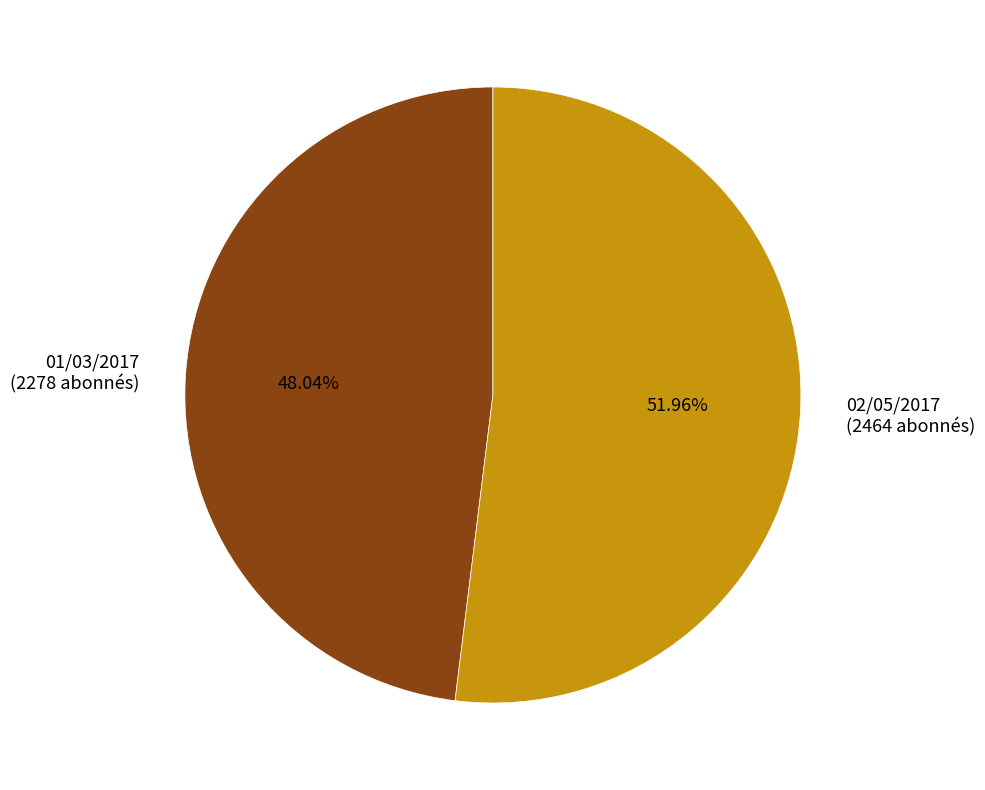

How many slices are in this pie chart?

2